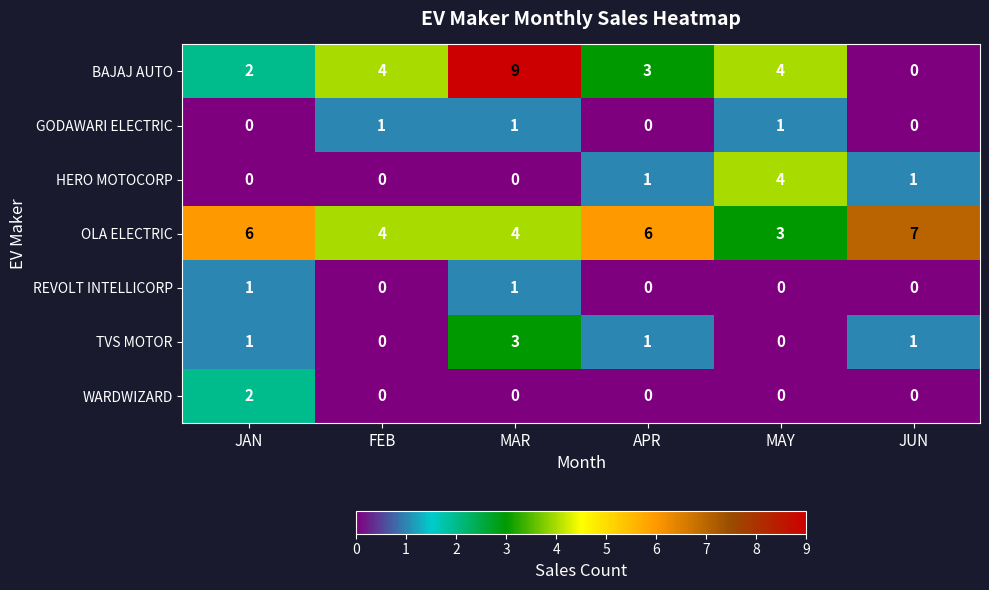

How many OLA ELECTRIC values are between 4 and 6?

4